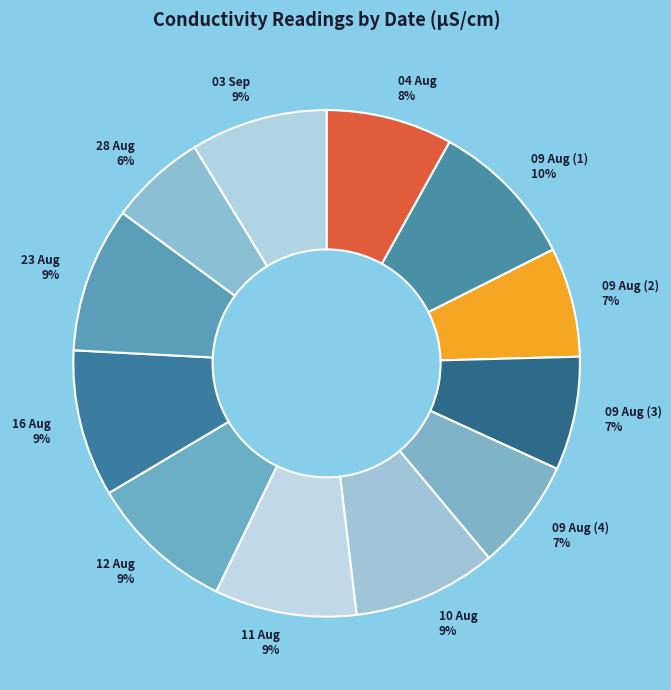

Is 09 Aug (1) the majority of the pie?

No